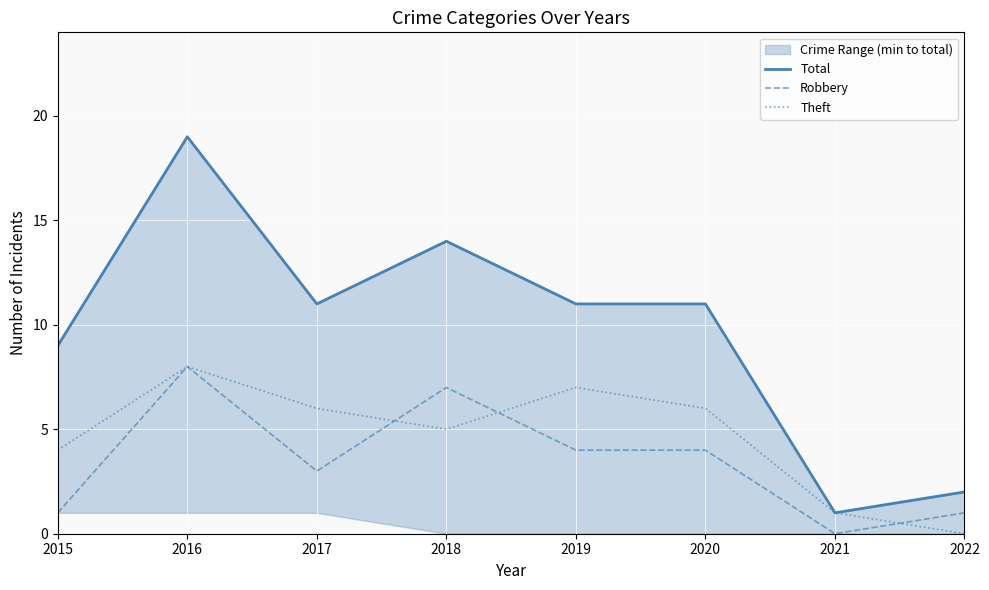

How many Total values are between 9 and 14?

5